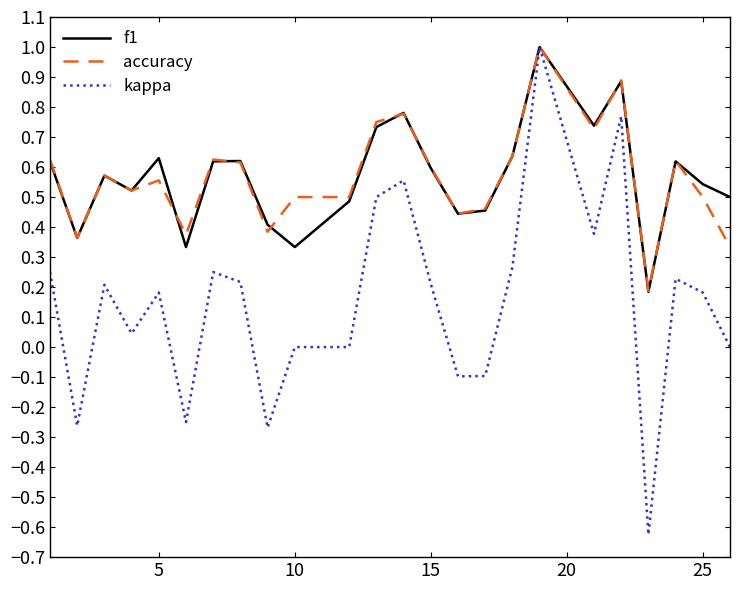

What is the maximum value shown in the chart?

1.0